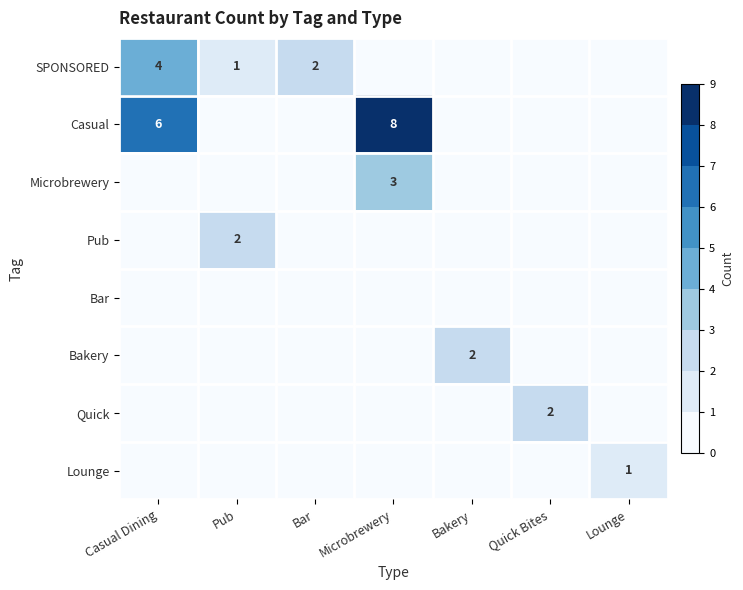

Is it true that Microbrewery equals 5 at Microbrewery?

False